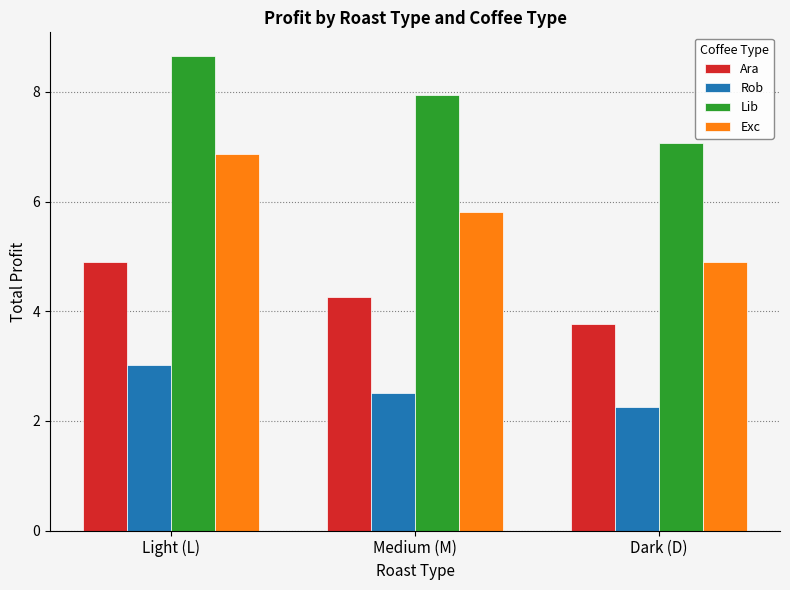

Which series has the largest range (max minus min)?

Exc